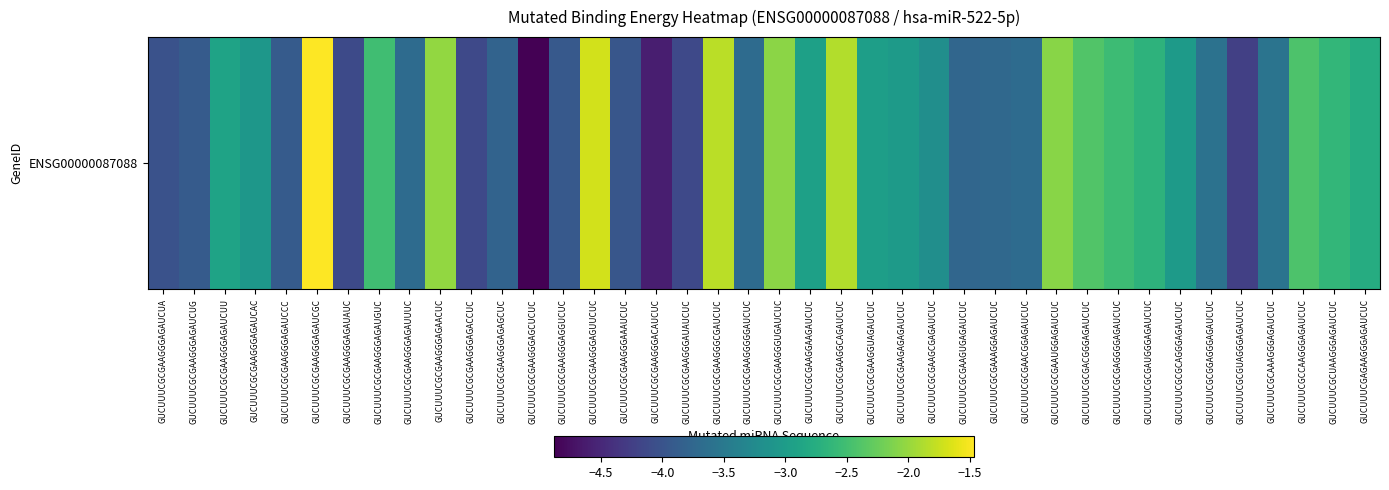

What is the minimum value shown in the chart?

-4.9